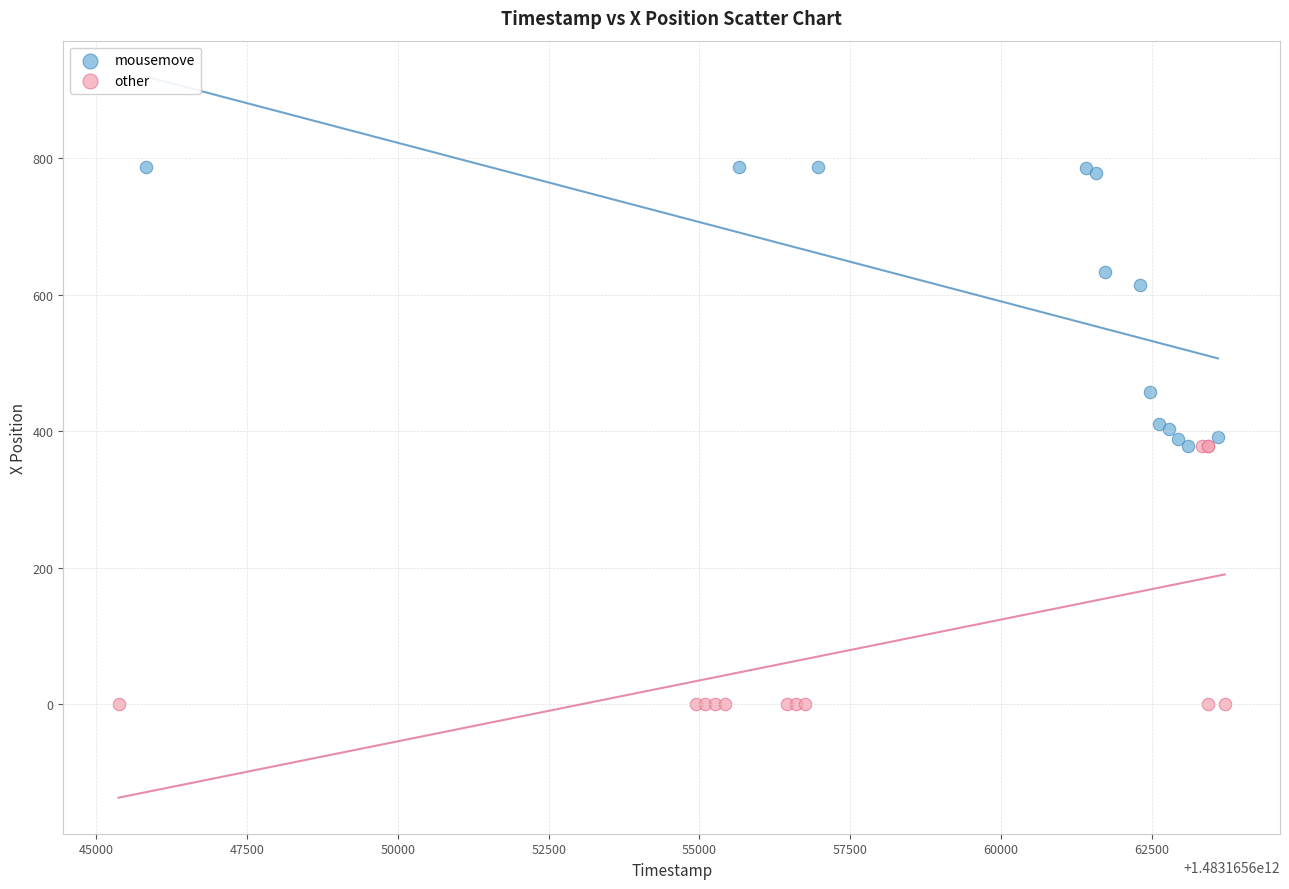

Which series has the largest Y range (max minus min)?

mousemove